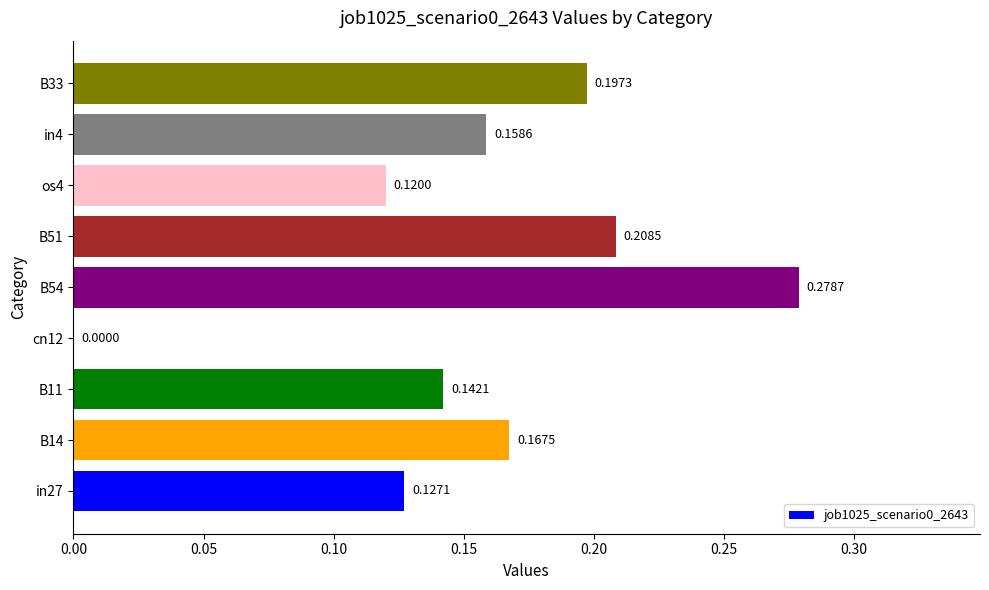

At which category does the chart reach its peak across all series?

B54